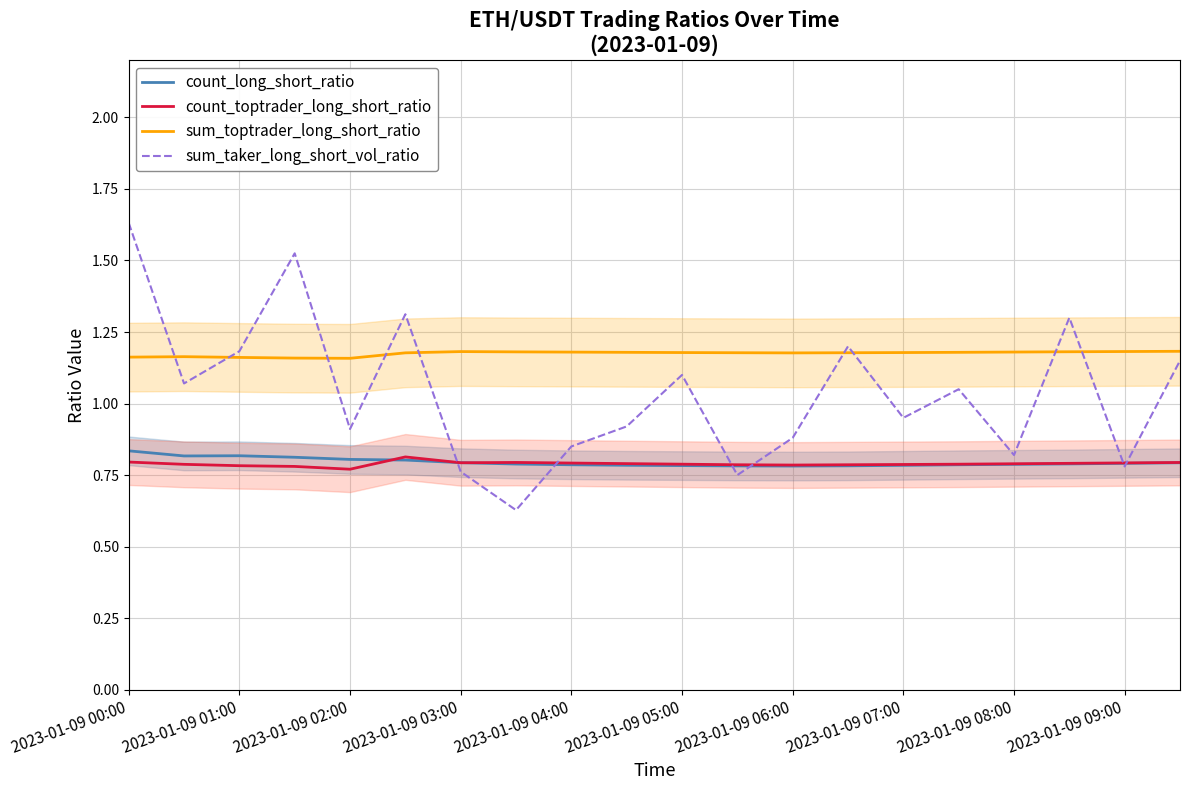

True or false: sum_toptrader_long_short_ratio has more than 0 interior local peaks.

True